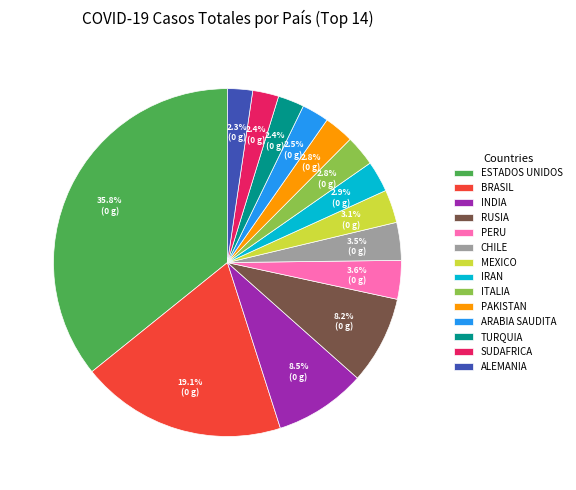

How many segments does this pie chart have?

14